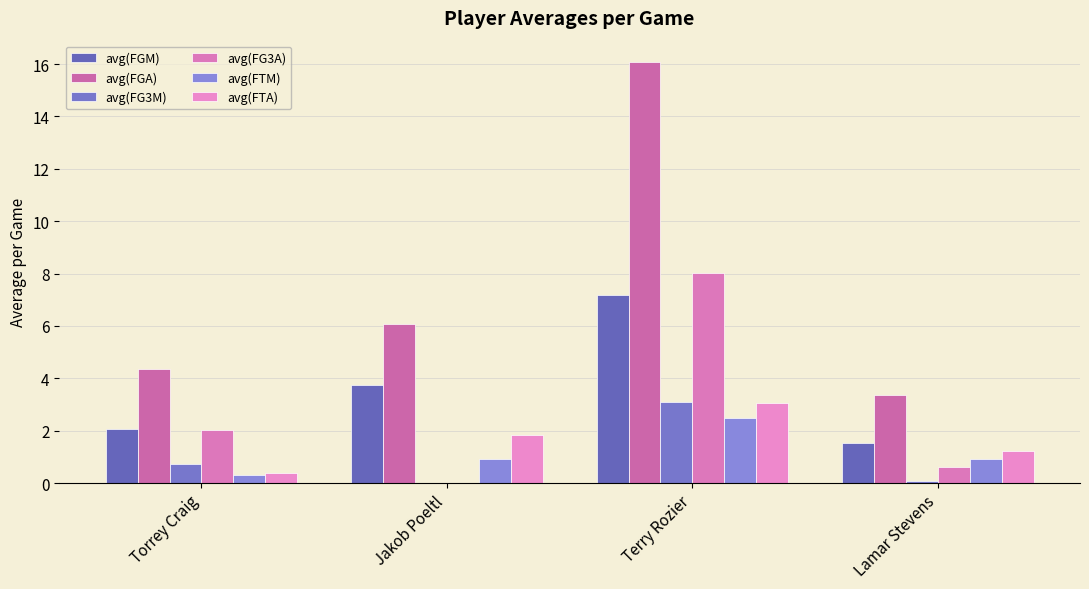

The value of avg(FTM) at Terry Rozier is 2.5. True or false?

True